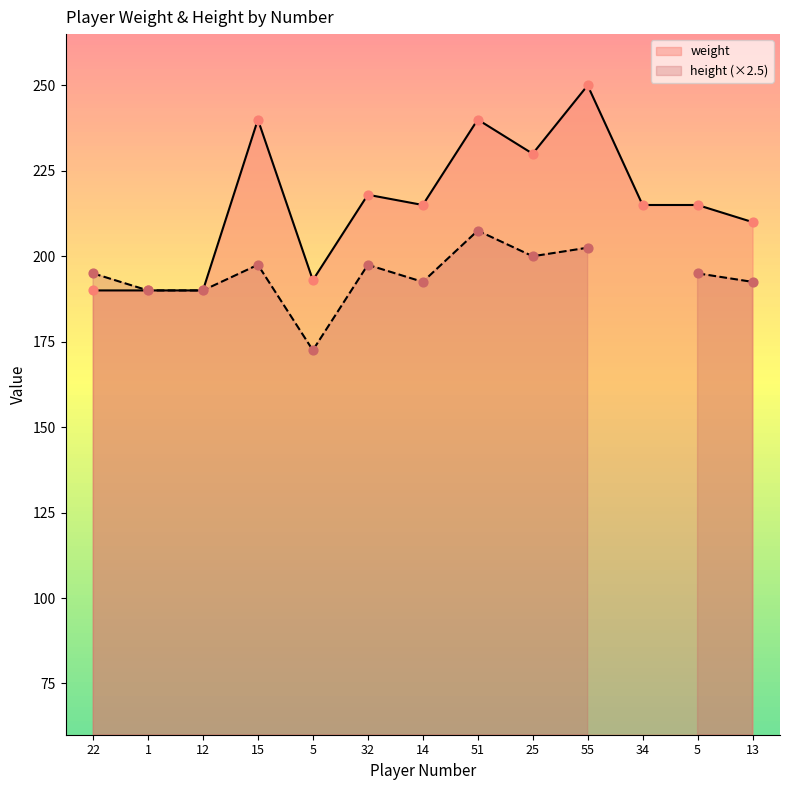

What is the ratio of the value at 13 to the value at 1?

1.1